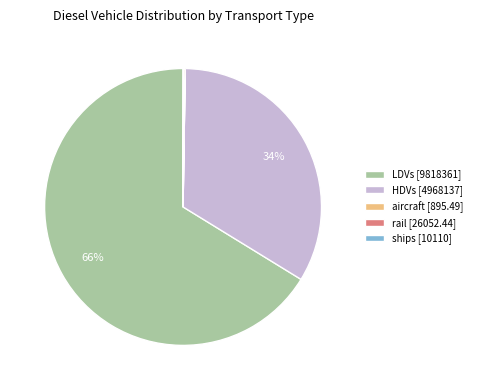

To the nearest percent, what is the average slice percentage?

20%